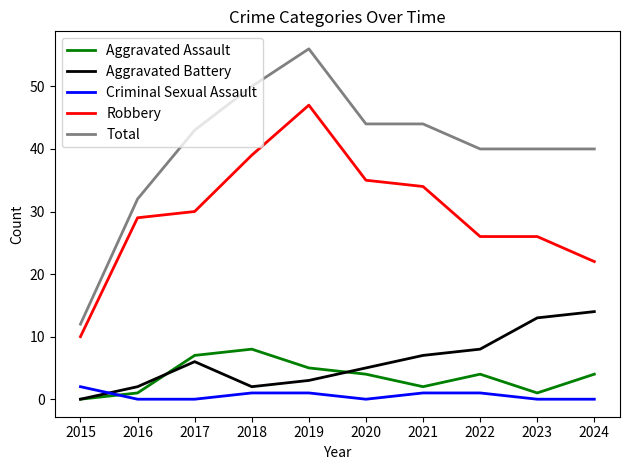

What are all the series names shown in the legend?

Aggravated Assault, Aggravated Battery, Criminal Sexual Assault, Robbery, Total